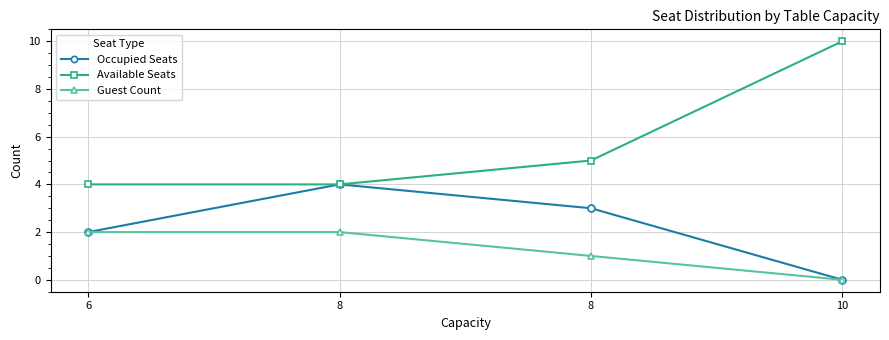

Which category has the highest value across all series?

10